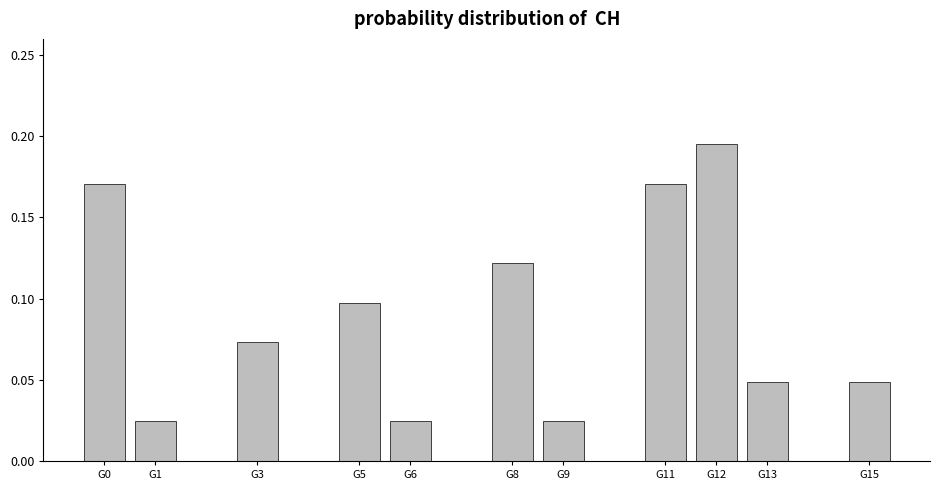

Reading left to right, transcribe this chart: for each bar, give the range it covers on the x-axis and its height. The values are not printed on the chart, so give them approximately, as read against the axis.

-0.5 to 0.5: 0.170
0.5 to 1.5: 0.025
1.5 to 2.5: 0
2.5 to 3.5: 0.075
3.5 to 4.5: 0
4.5 to 5.5: 0.100
5.5 to 6.5: 0.025
6.5 to 7.5: 0
7.5 to 8.5: 0.120
8.5 to 9.5: 0.025
9.5 to 10.5: 0
10.5 to 11.5: 0.170
11.5 to 12.5: 0.195
12.5 to 13.5: 0.050
13.5 to 14.5: 0
14.5 to 15.5: 0.050